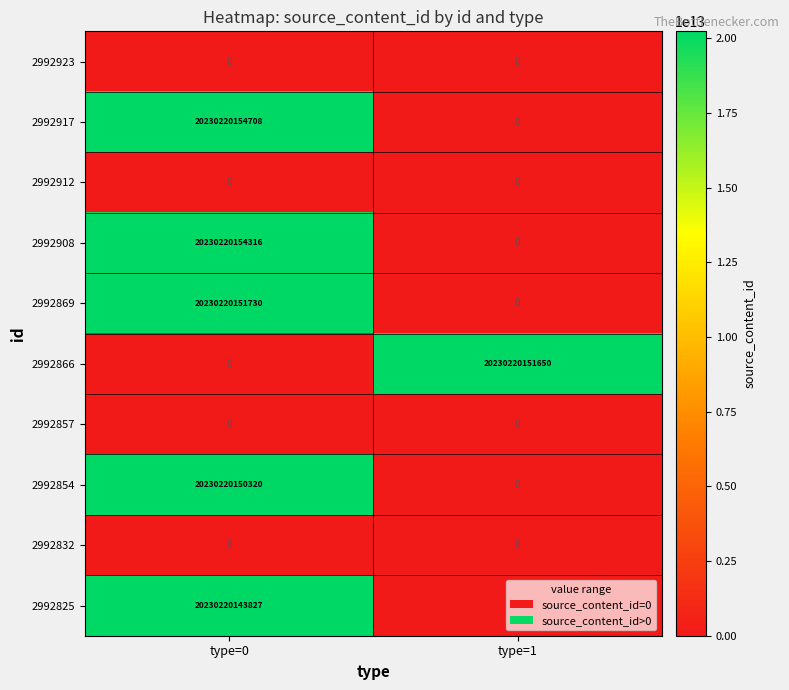

True or false: 2992854 has a value of 20230220150320 at type=0.

True